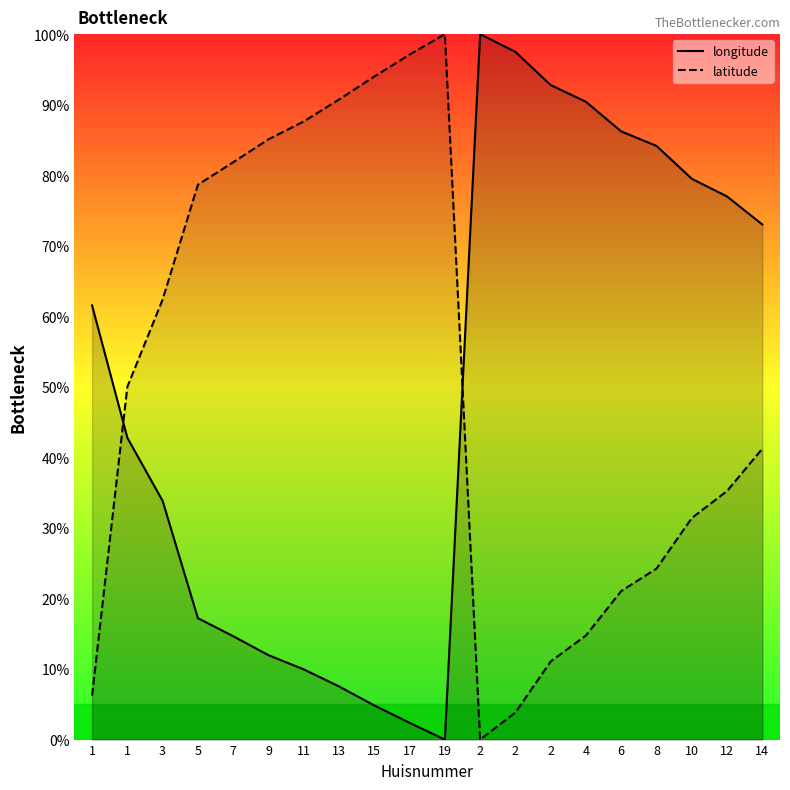

What is the spread (max minus min) of values at 14?

31.8